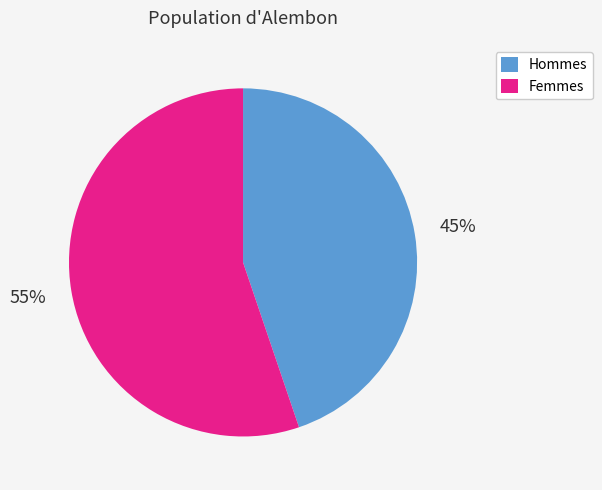

How many slices are in this pie chart?

2